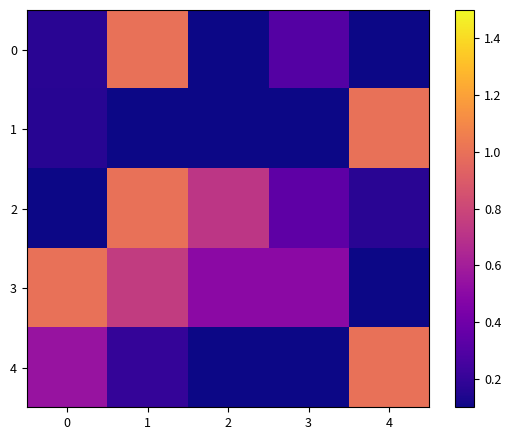

Reading left to right, list all the values displayed in this chart.

0: 0=0.2	1=1.0	2=0.0	3=0.3	4=0.1
1: 0=0.2	1=0.0	2=0.0	3=0.0	4=1.0
2: 0=0.0	1=1.0	2=0.7	3=0.3	4=0.2
3: 0=1.0	1=0.8	2=0.5	3=0.5	4=0.0
4: 0=0.6	1=0.2	2=0.1	3=0.0	4=1.0